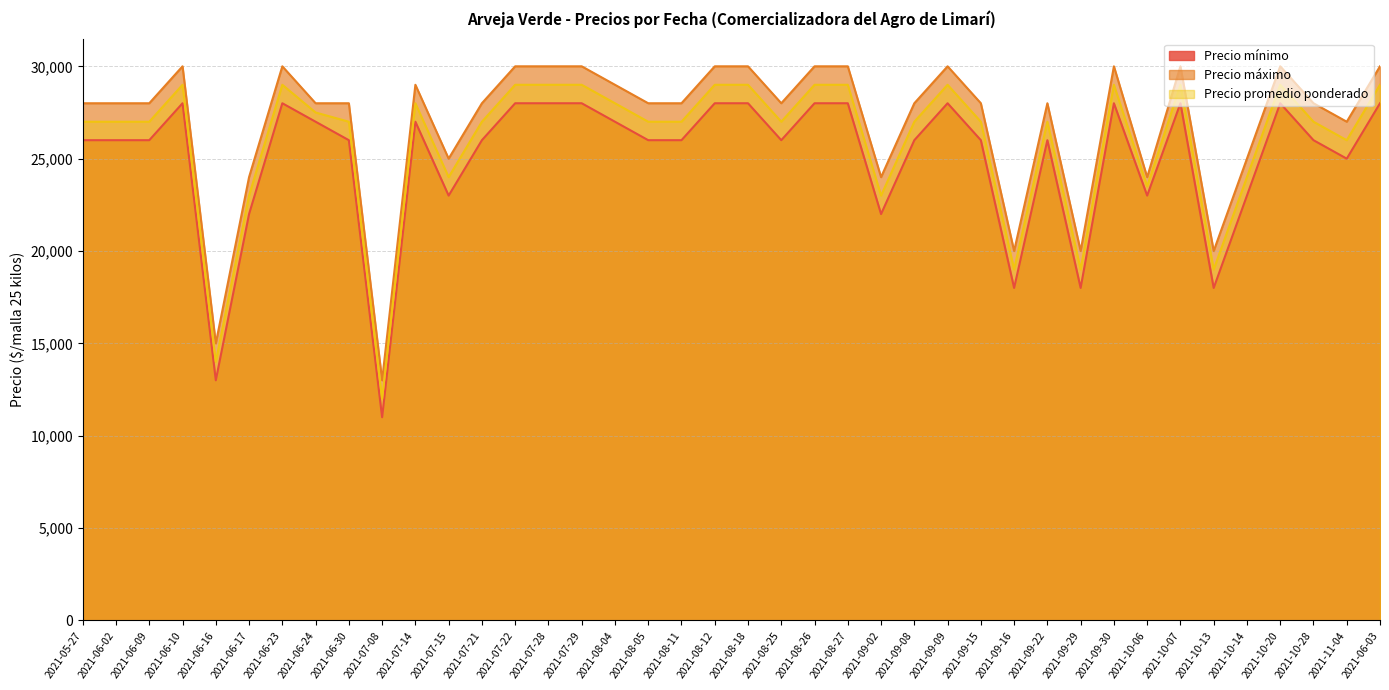

How many values in the Precio máximo series are below 28000?

11